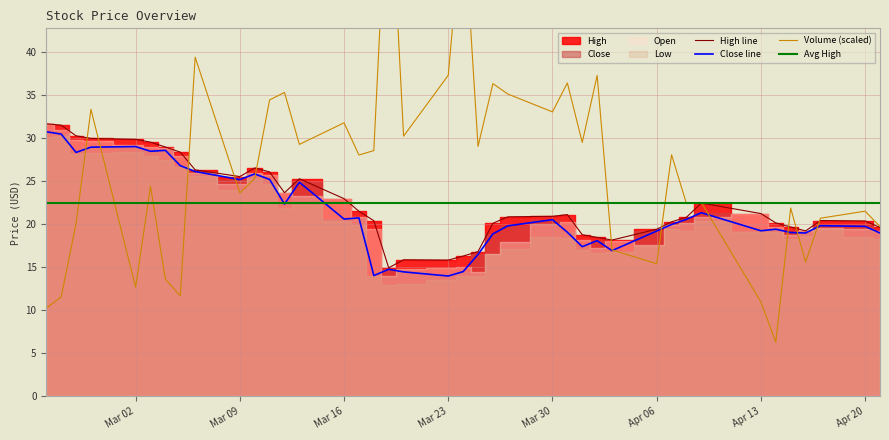

The High line series shows 8.8 at Apr 06. True or false?

False